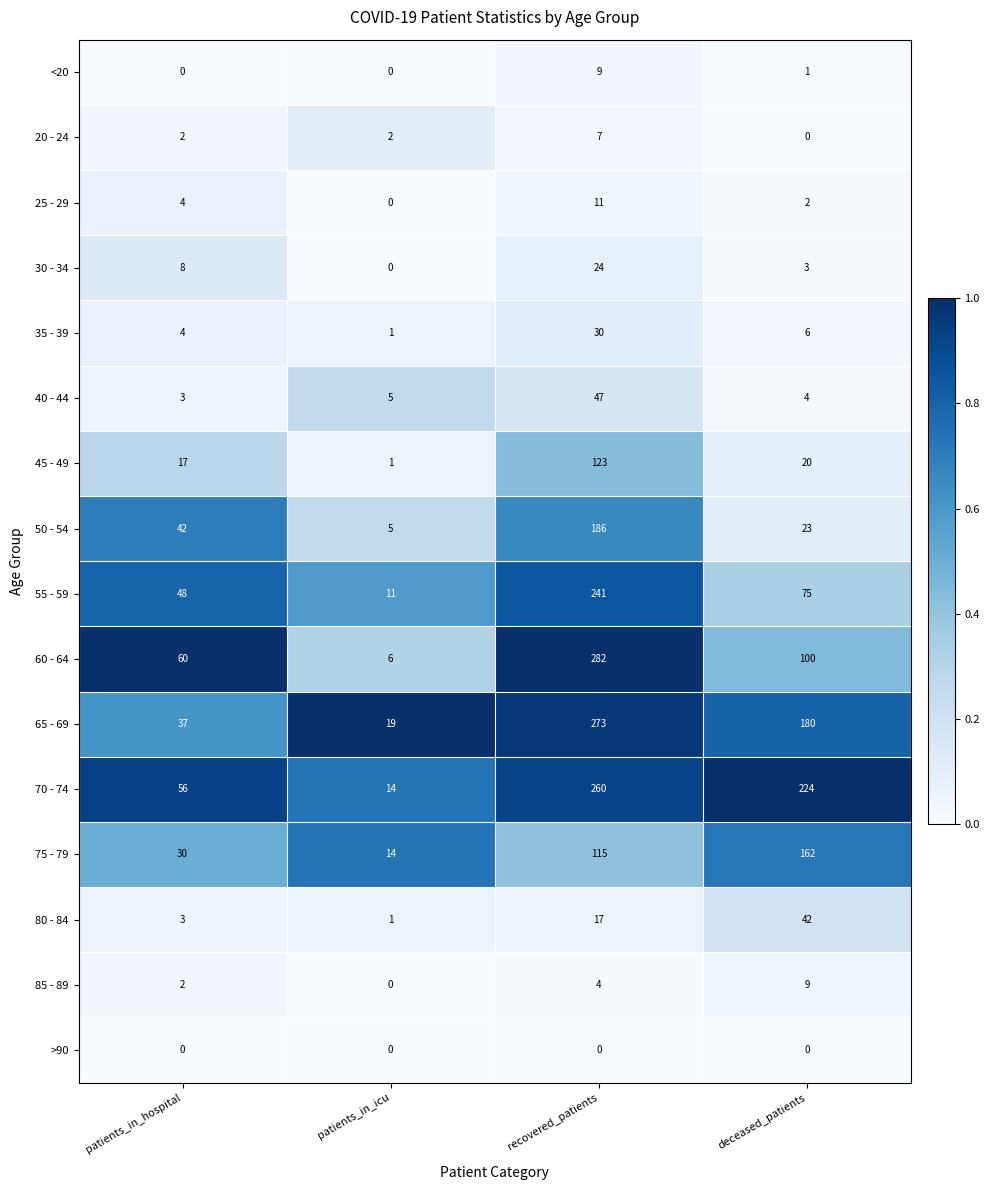

At recovered_patients, list the series in order from largest to smallest.

60 - 64, 65 - 69, 70 - 74, 55 - 59, 50 - 54, 45 - 49, 75 - 79, 40 - 44, 35 - 39, 30 - 34, 80 - 84, 25 - 29, <20, 20 - 24, 85 - 89, >90